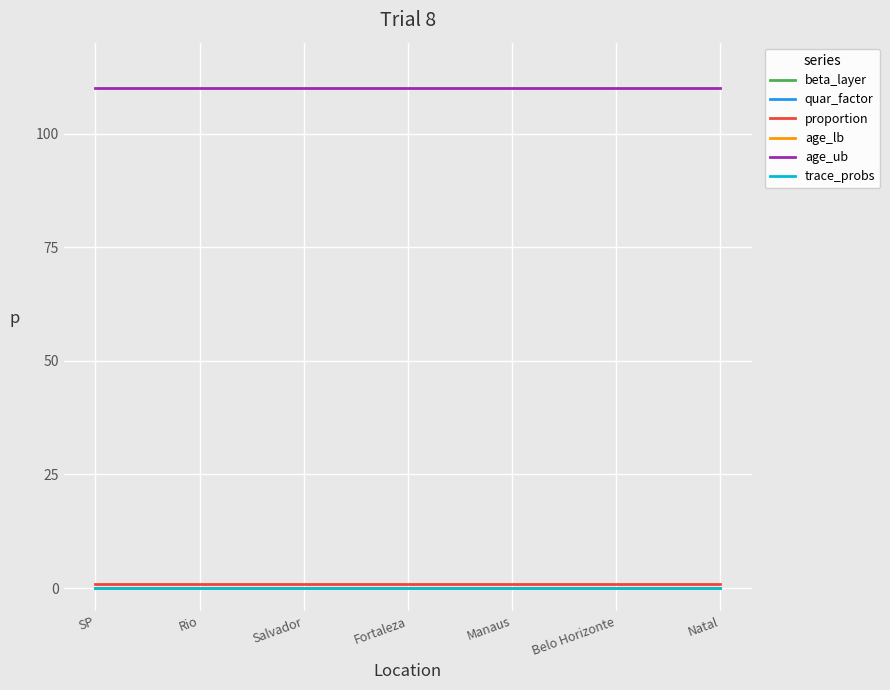

True or false: quar_factor and age_ub cross at least once.

False